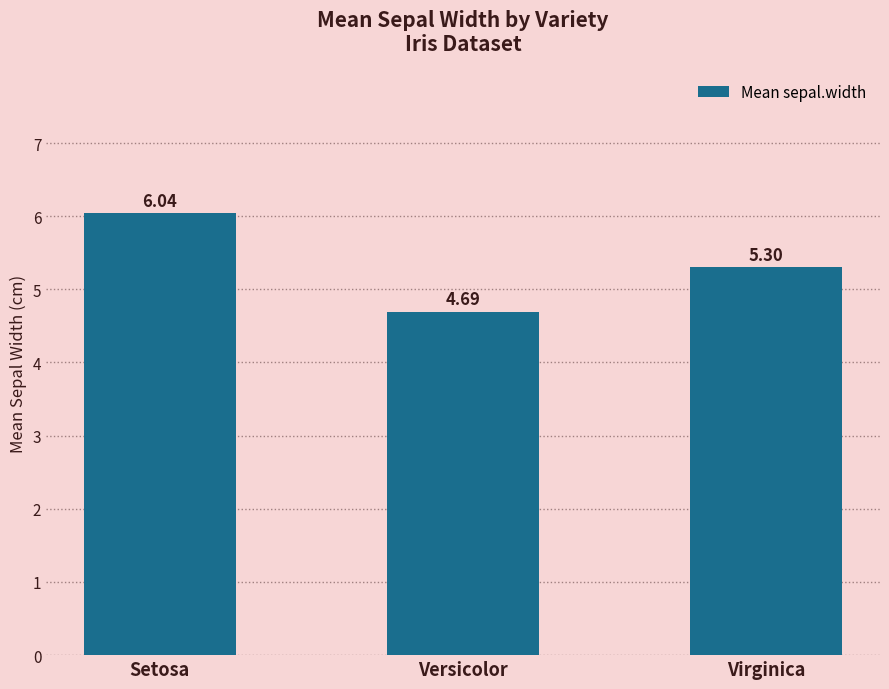

What is the sum of all values?

16.0